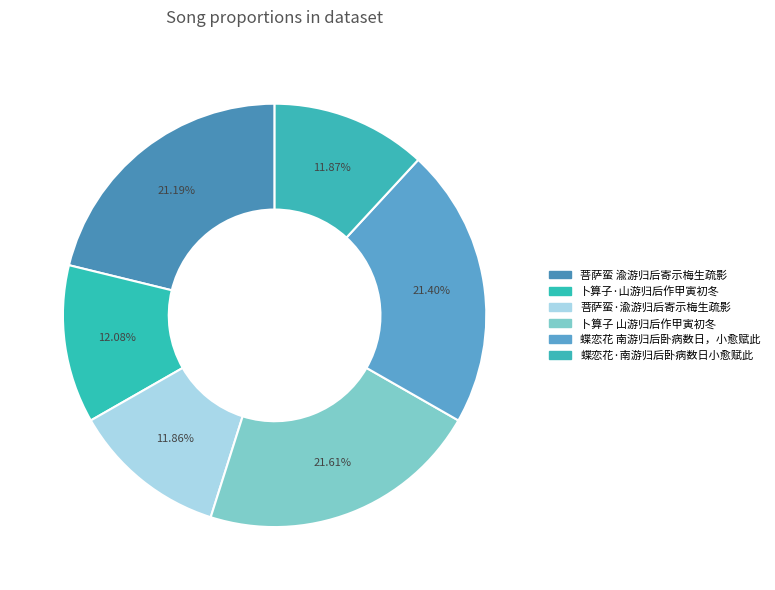

Which has a higher value, 蝶恋花·南游归后卧病数日小愈赋此 or 卜算子 山游归后作甲寅初冬?

卜算子 山游归后作甲寅初冬